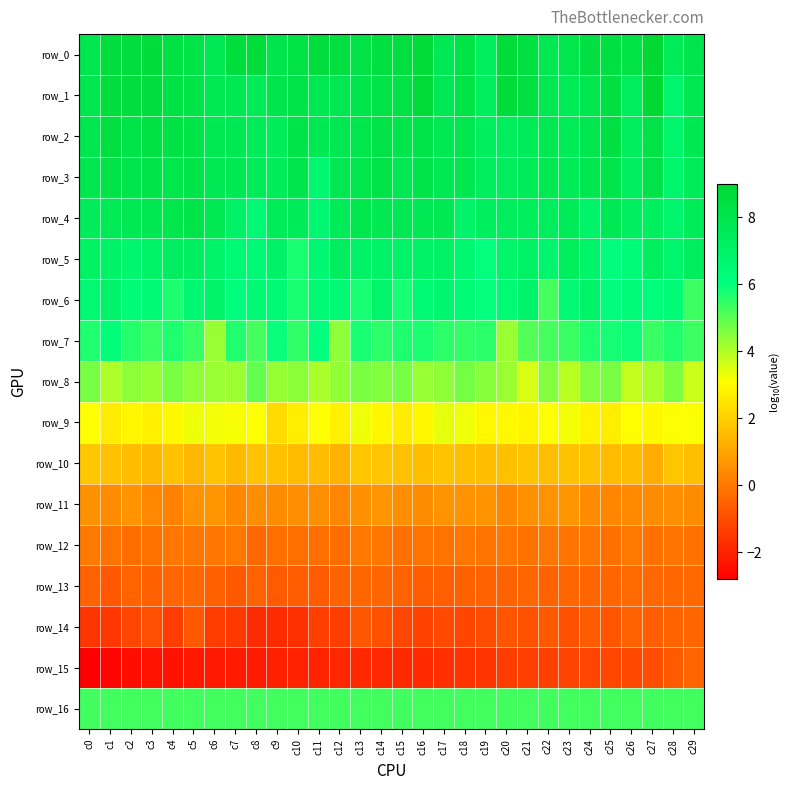

Which series has the widest spread of values?

row_15